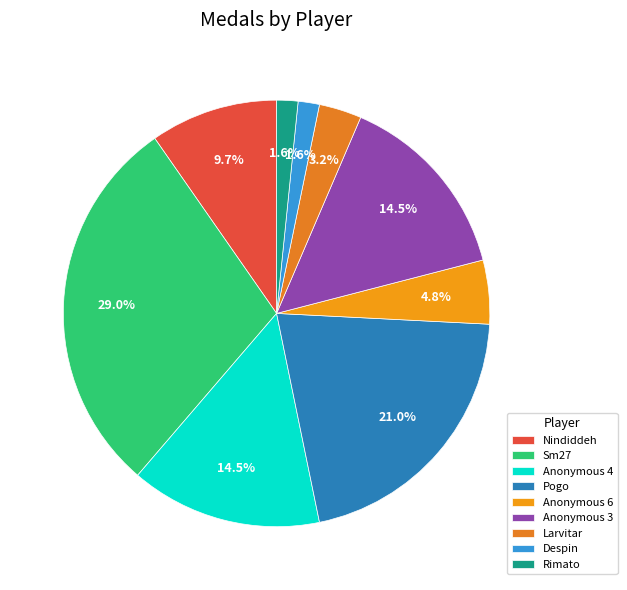

What is the total percentage of Anonymous 6 and Pogo?

25.8%